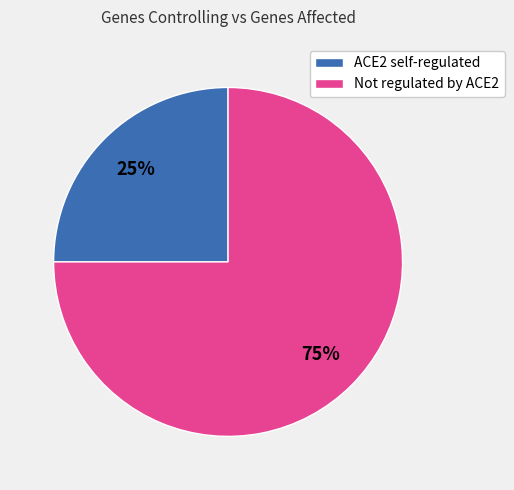

To the nearest percent, what is the difference between the ACE2 self-regulated and Not regulated by ACE2 slice percentages?

50%